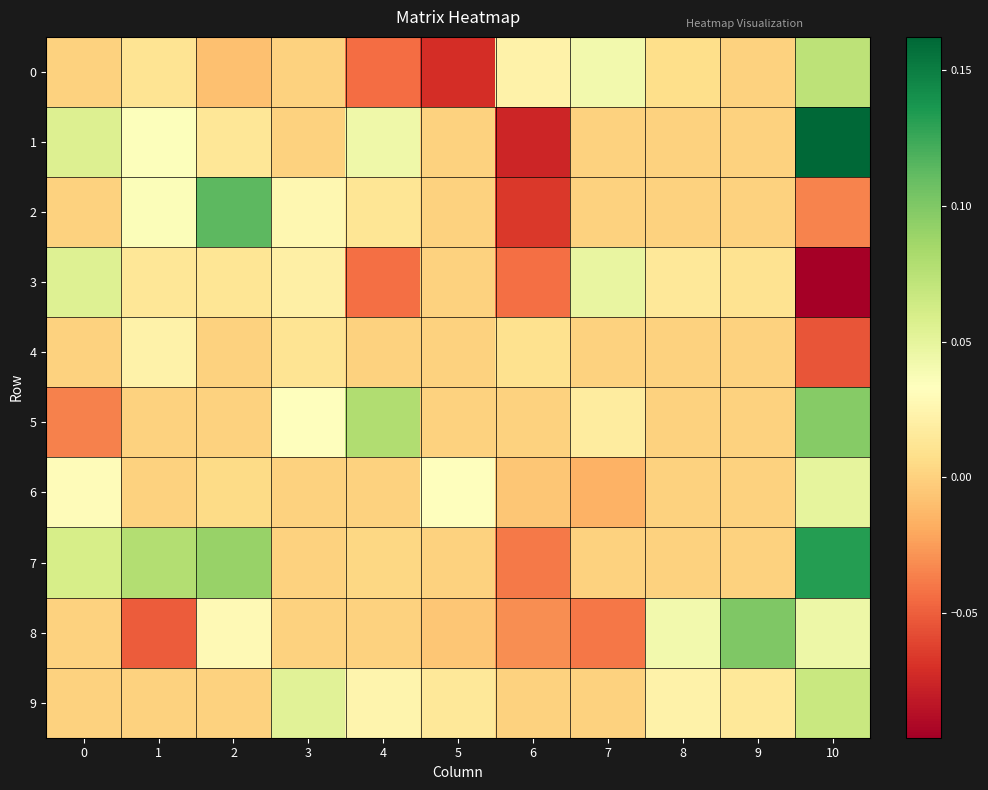

Reading right to left, what are all the values shown in this chart?

0: 10=0.1	9=0.0	8=0.0	7=0.0	6=0.0	5=-0.1	4=-0.0	3=0.0	2=-0.0	1=0.0	0=0.0
1: 10=0.2	9=0.0	8=0.0	7=0.0	6=-0.1	5=0.0	4=0.0	3=0.0	2=0.0	1=0.0	0=0.1
2: 10=-0.0	9=0.0	8=0.0	7=0.0	6=-0.1	5=0.0	4=0.0	3=0.0	2=0.1	1=0.0	0=0.0
3: 10=-0.1	9=0.0	8=0.0	7=0.0	6=-0.0	5=0.0	4=-0.0	3=0.0	2=0.0	1=0.0	0=0.1
4: 10=-0.1	9=0.0	8=0.0	7=0.0	6=0.0	5=0.0	4=0.0	3=0.0	2=0.0	1=0.0	0=0.0
5: 10=0.1	9=0.0	8=0.0	7=0.0	6=0.0	5=0.0	4=0.1	3=0.0	2=0.0	1=0.0	0=-0.0
6: 10=0.0	9=0.0	8=0.0	7=-0.0	6=-0.0	5=0.0	4=0.0	3=0.0	2=0.0	1=0.0	0=0.0
7: 10=0.1	9=0.0	8=0.0	7=0.0	6=-0.0	5=0.0	4=0.0	3=0.0	2=0.1	1=0.1	0=0.1
8: 10=0.0	9=0.1	8=0.0	7=-0.0	6=-0.0	5=-0.0	4=0.0	3=0.0	2=0.0	1=-0.1	0=0.0
9: 10=0.1	9=0.0	8=0.0	7=0.0	6=0.0	5=0.0	4=0.0	3=0.1	2=0.0	1=0.0	0=0.0